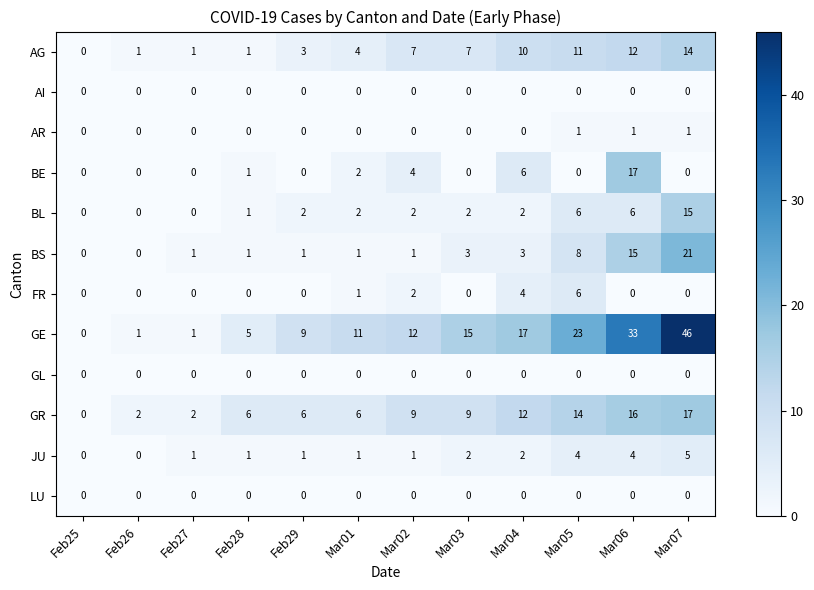

How many positive values does the AG series have?

11